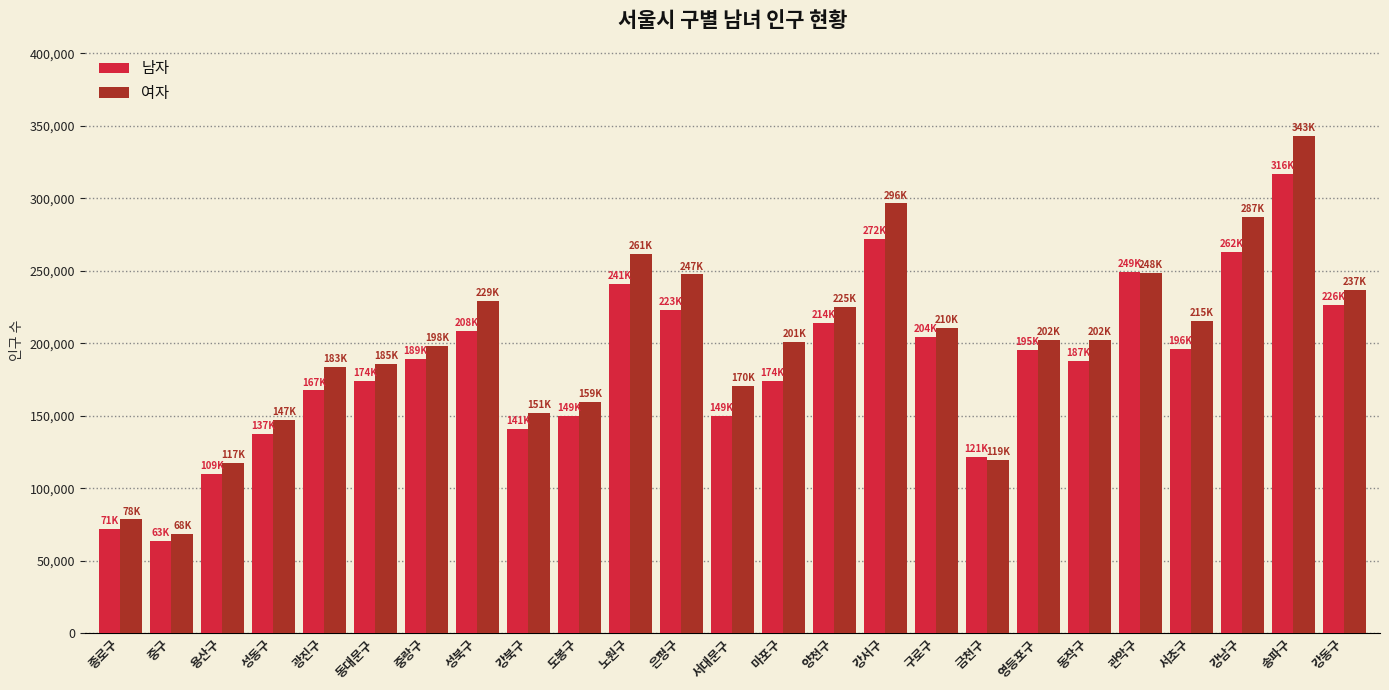

What is the label of the 17th bar from the right?

강북구